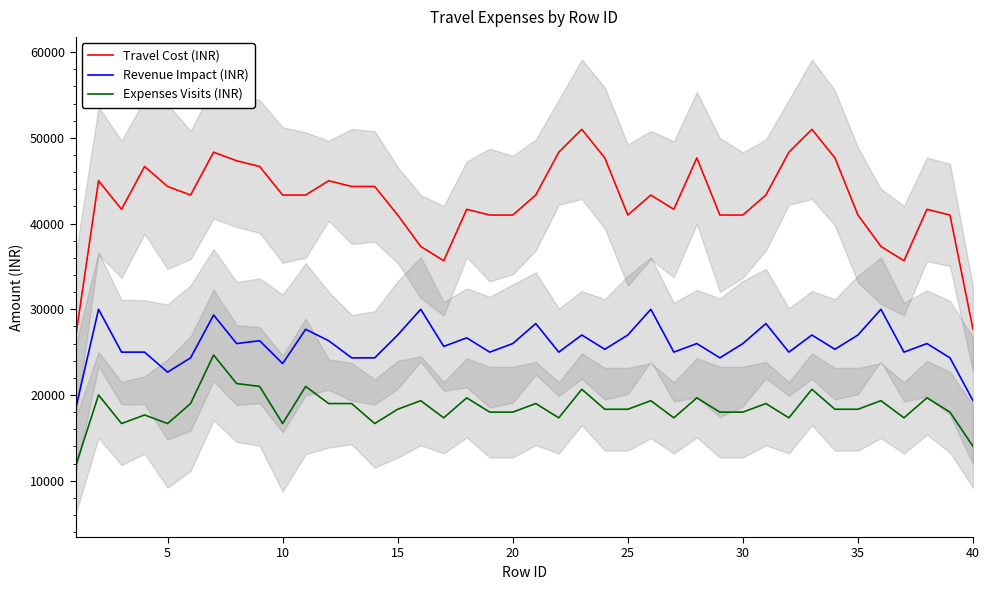

True or false: Expenses Visits (INR) and Revenue Impact (INR) intersect in this chart.

False